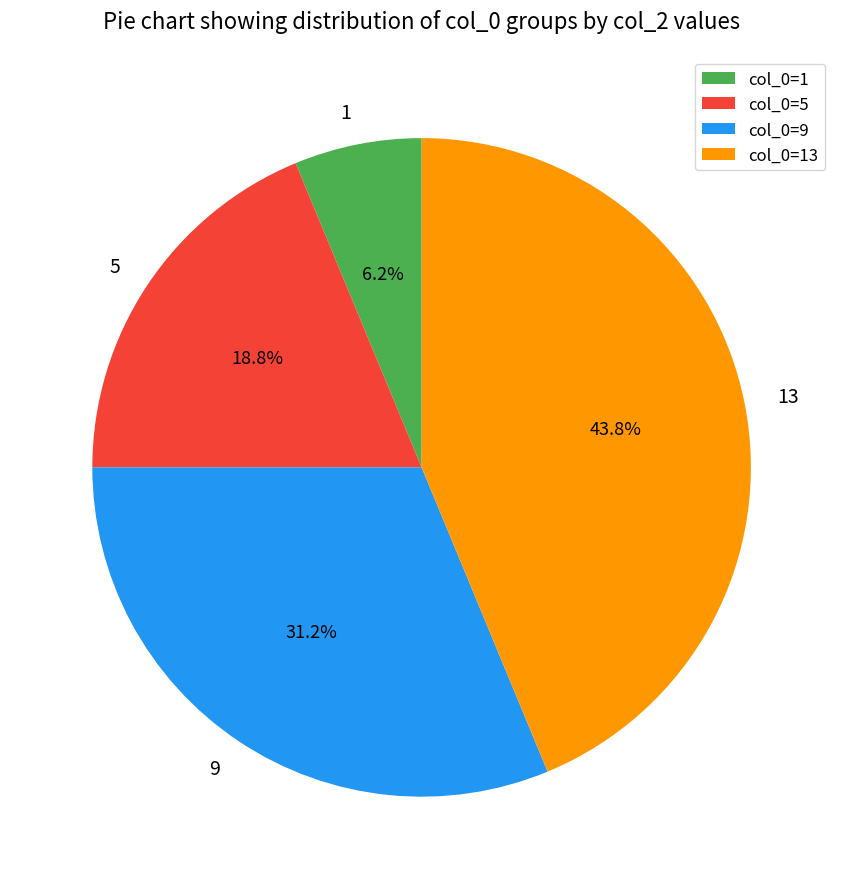

Is it true that 1 is 12% of the pie?

False